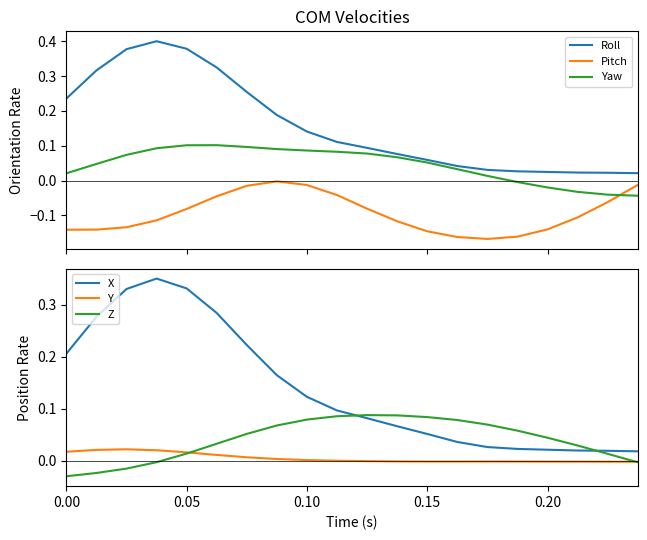

What is the greatest value displayed?

0.4